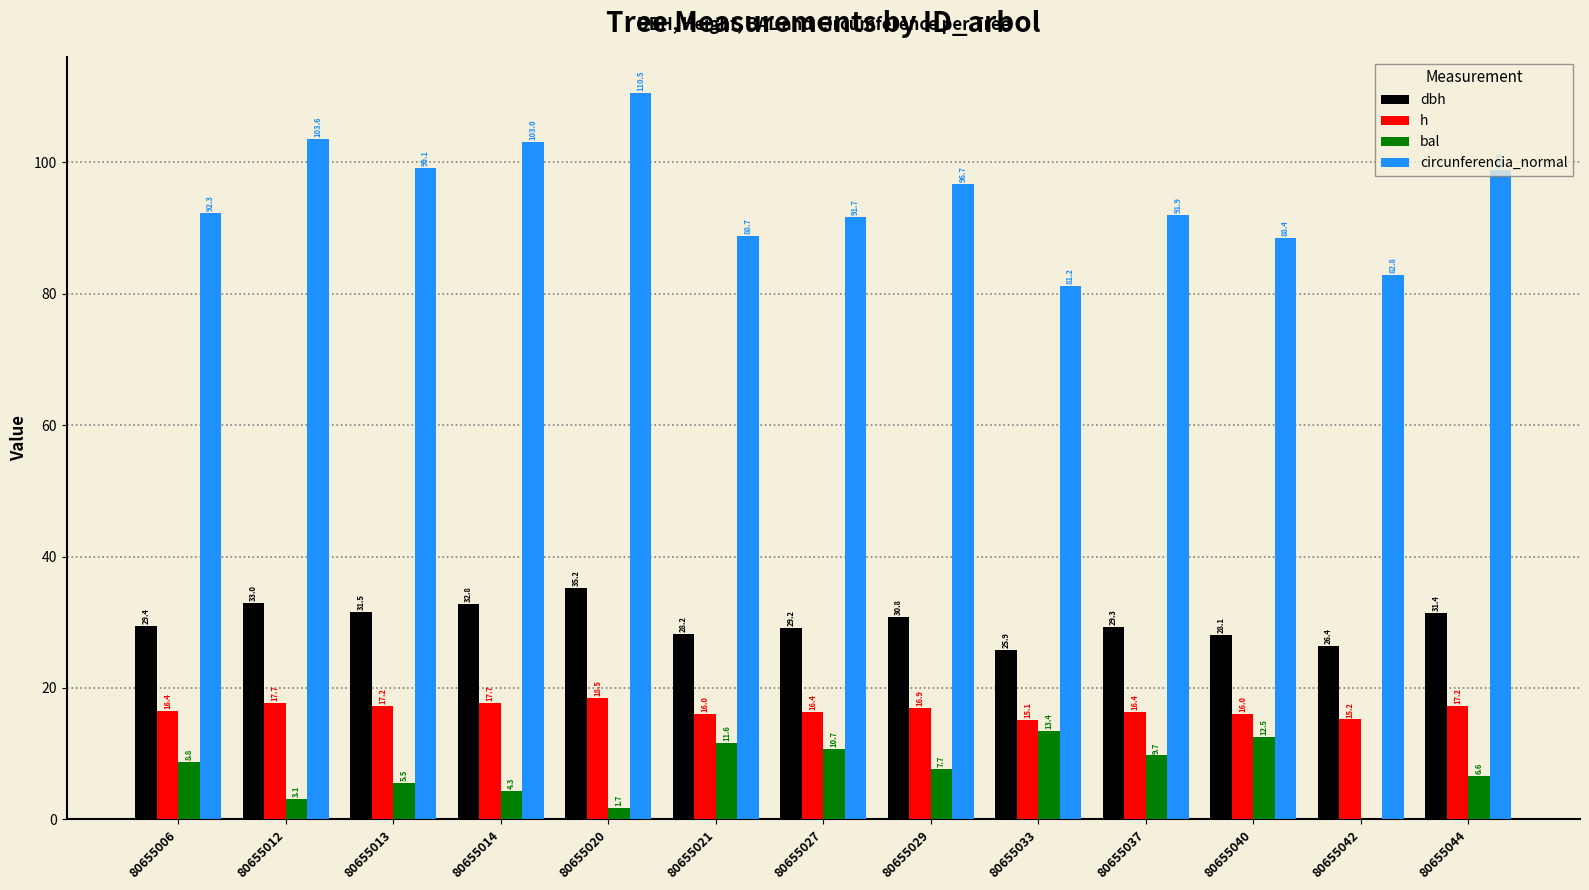

The bal series shows 10.7 at 80655027. True or false?

True